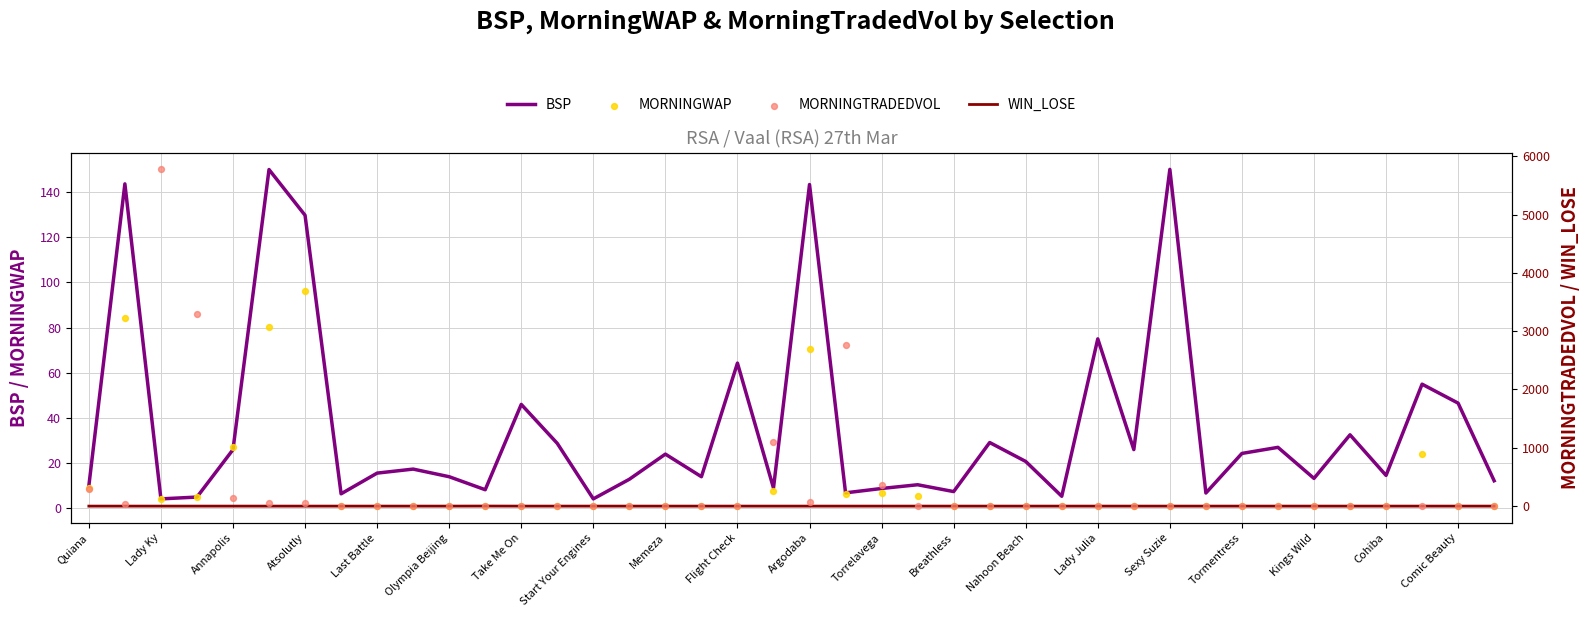

Which series has the largest total across all categories?

MORNINGTRADEDVOL